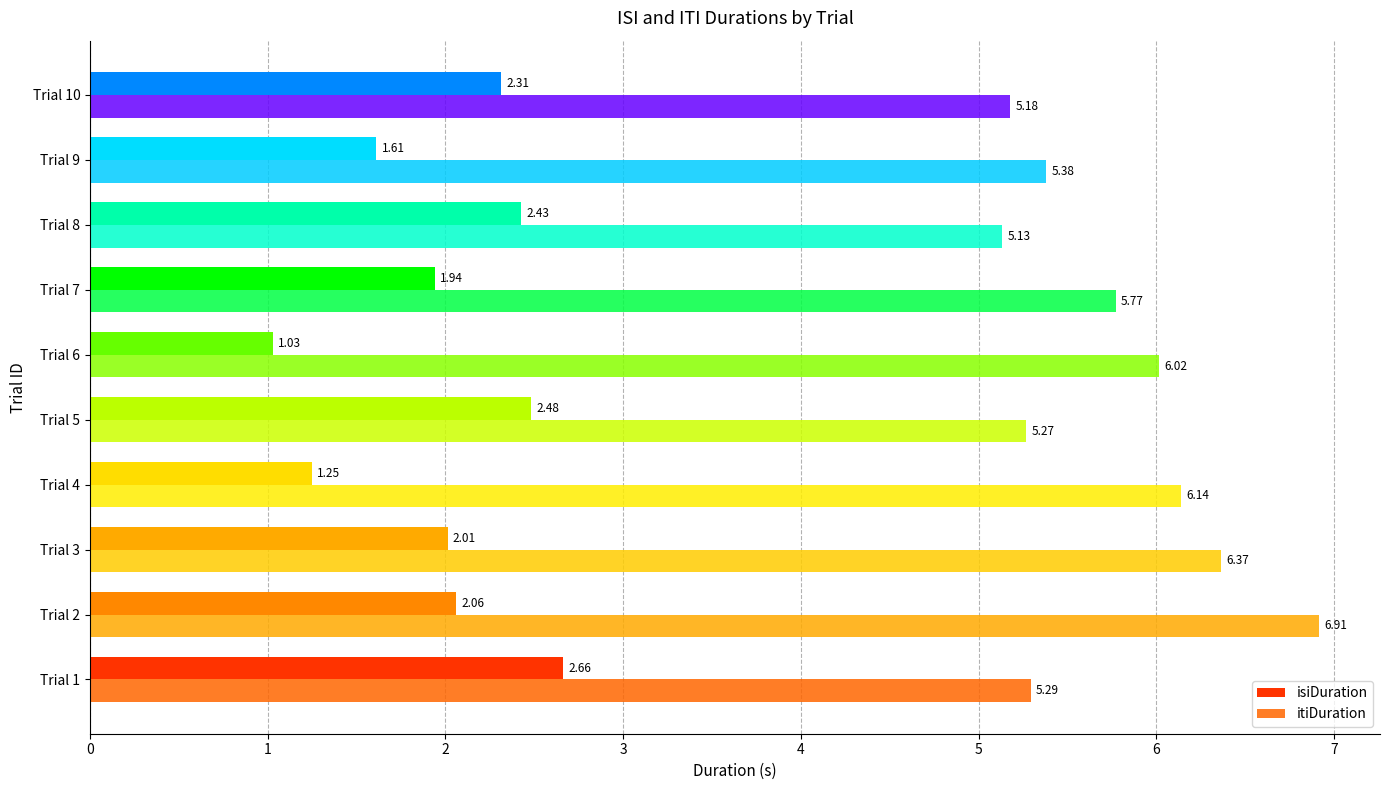

What is the difference between the second highest and minimum values in the itiDuration series?

1.2